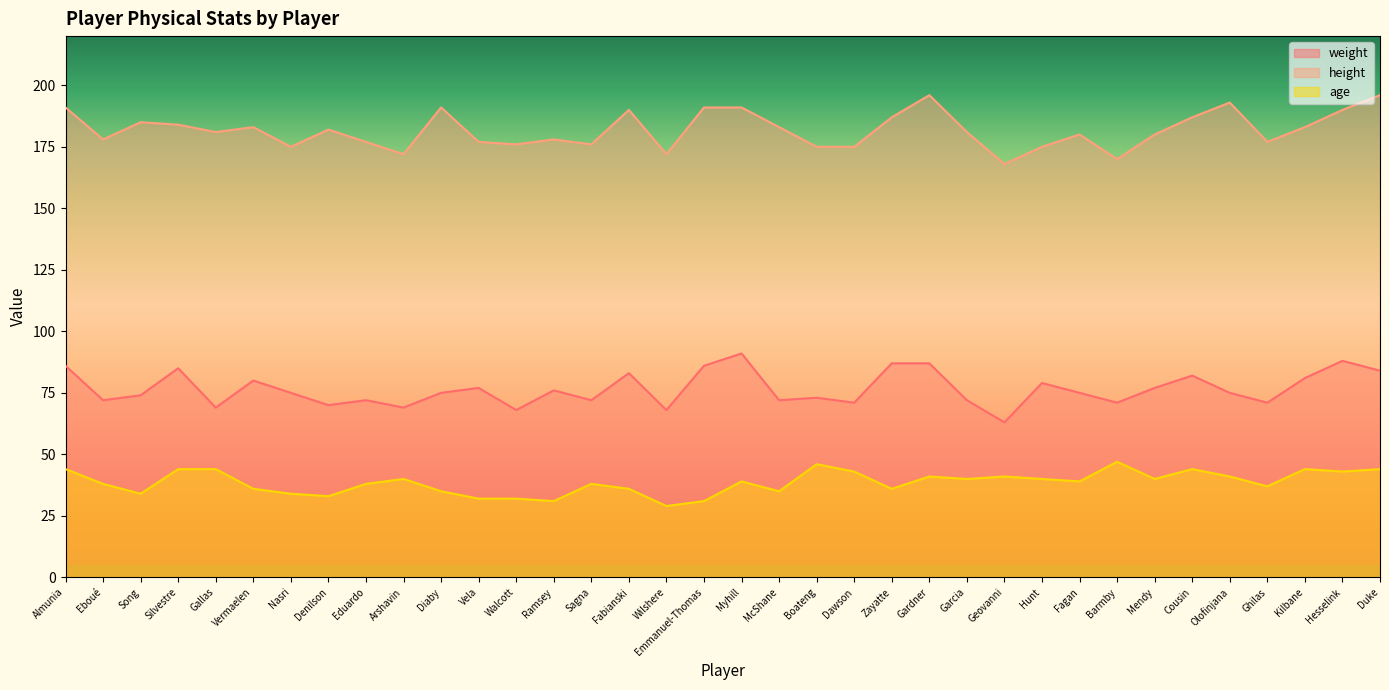

How many categories are shown in the chart?

36